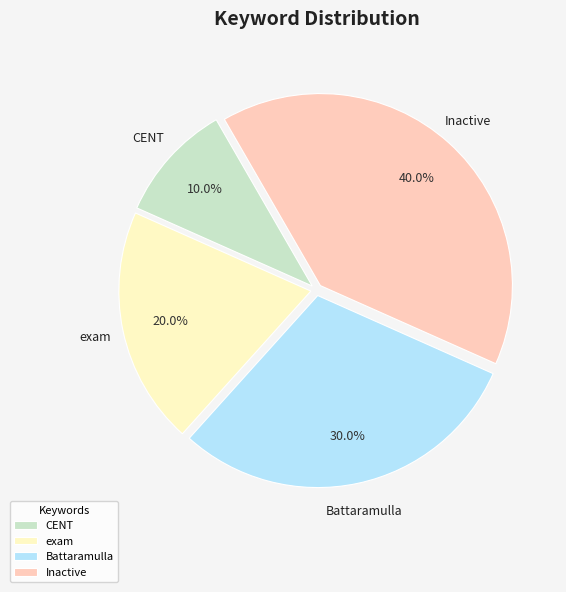

What is the total percentage of Battaramulla and exam?

50.0%